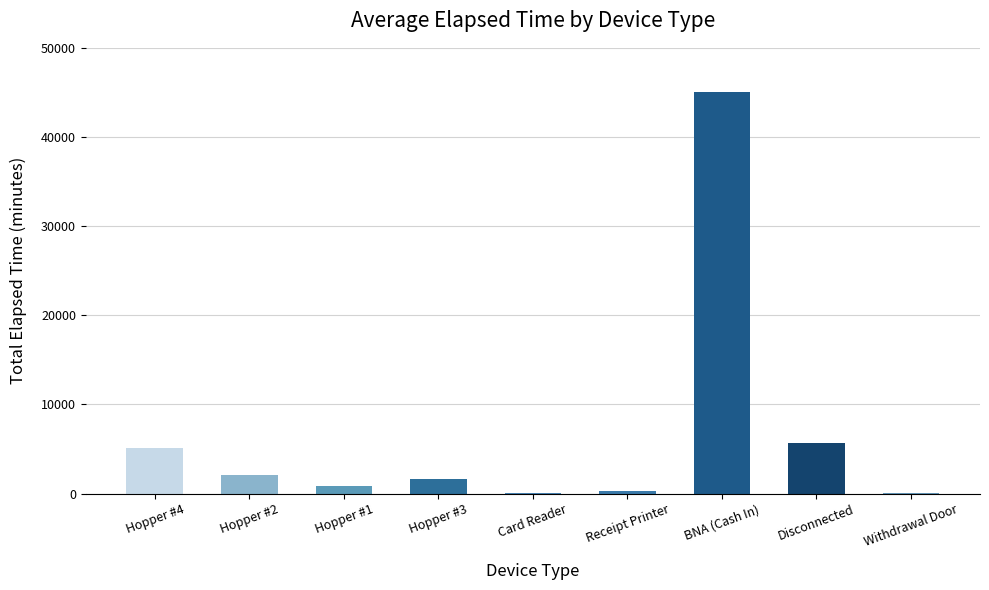

Which label corresponds to the largest value in the chart?

BNA (Cash In)